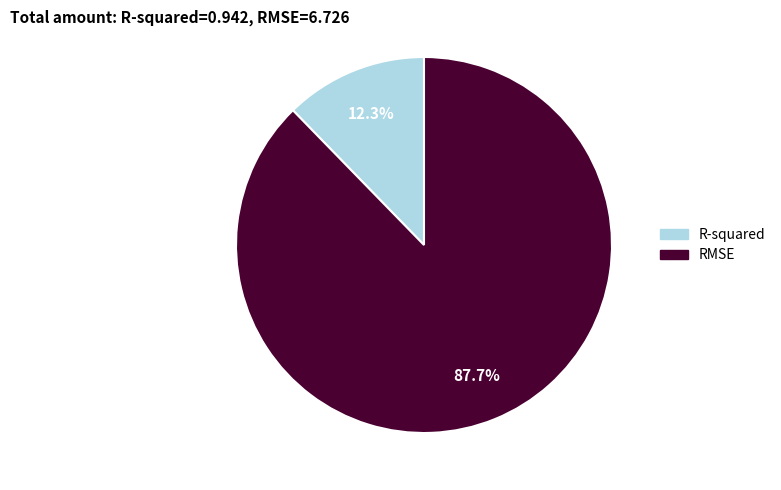

Rank the categories by value from lowest to highest.

R-squared, RMSE